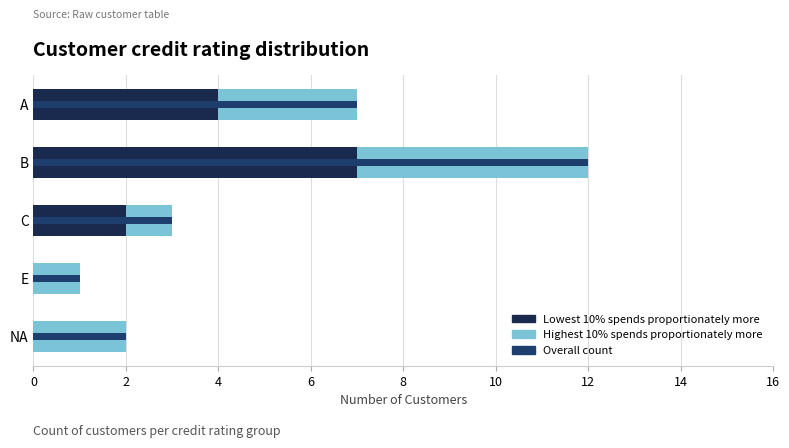

What are all the series names shown in the legend?

Lowest 10% spends proportionately more, Highest 10% spends proportionately more, Overall count